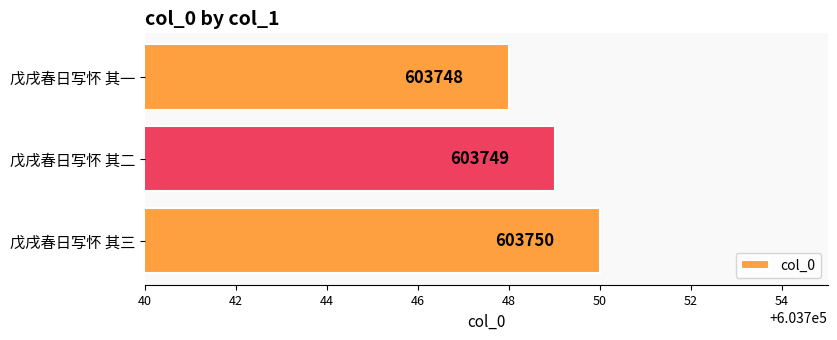

What is the greatest value displayed?

603750